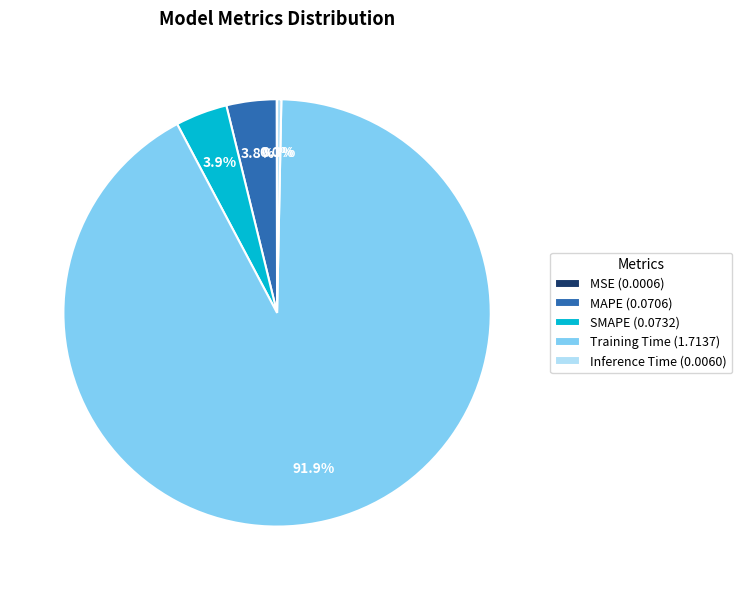

How much of the chart is everything except Inference Time (0.0060)?

99.7%